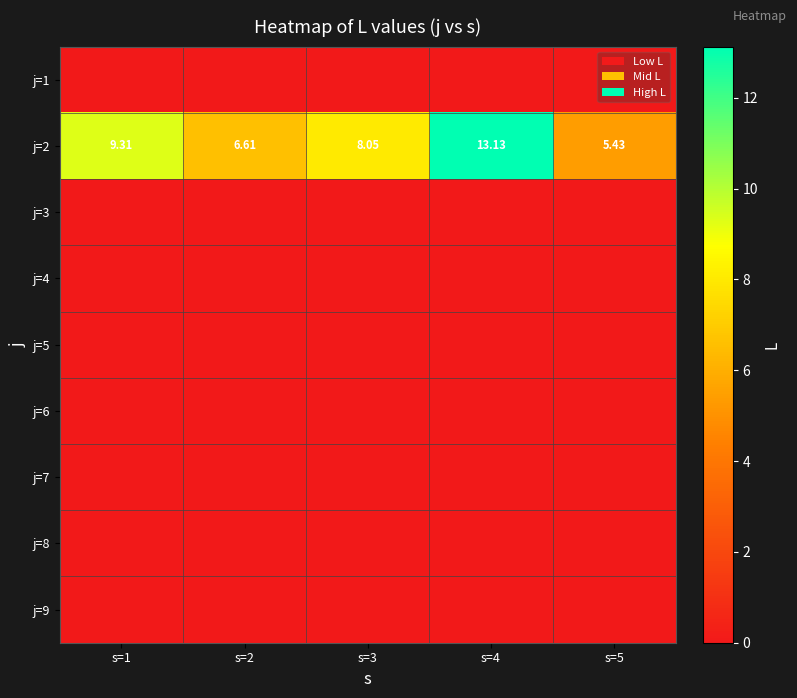

At which label does j=3 reach its minimum?

s=1